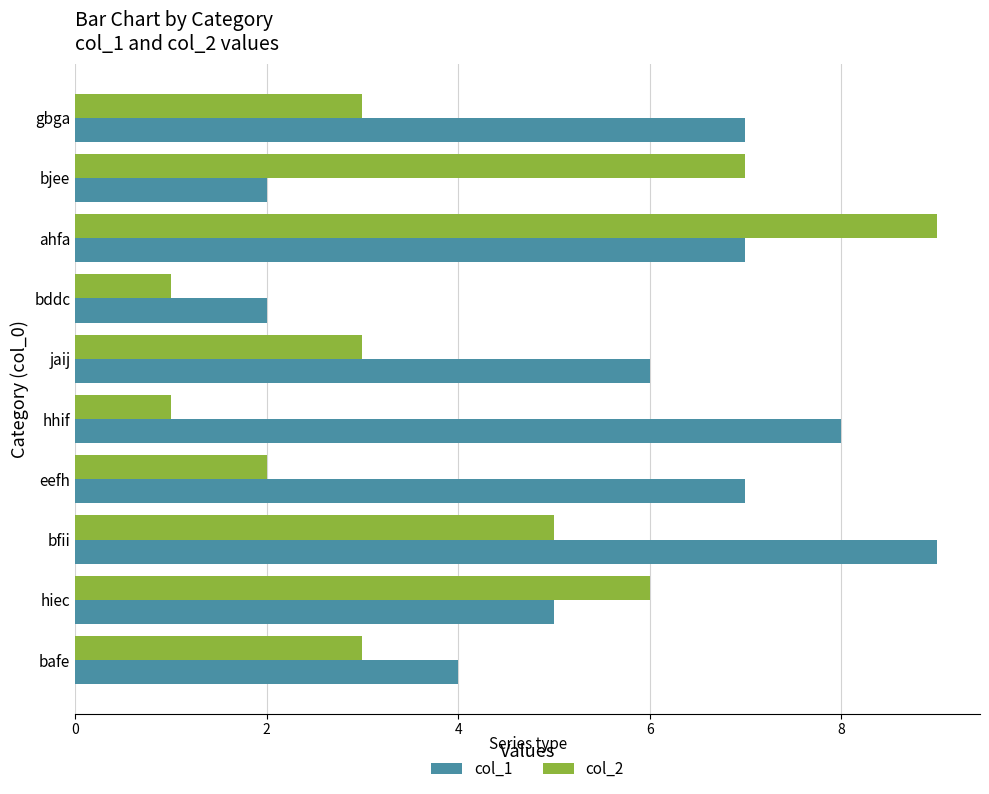

True or false: col_1 has a value of 3 at hiec.

False